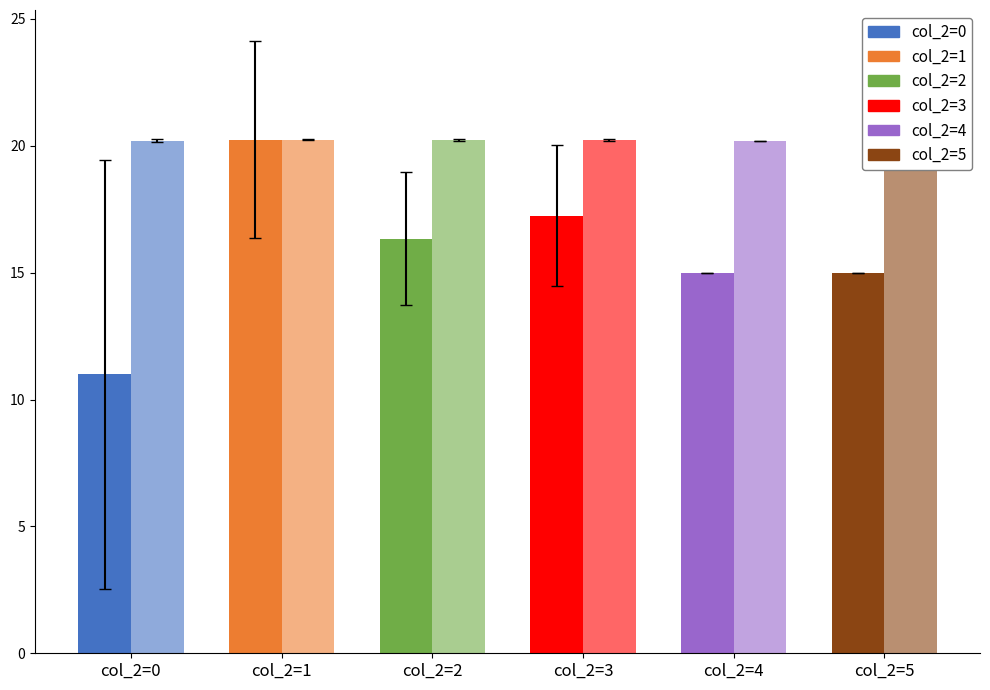

What is the maximum value shown in the chart?

20.2